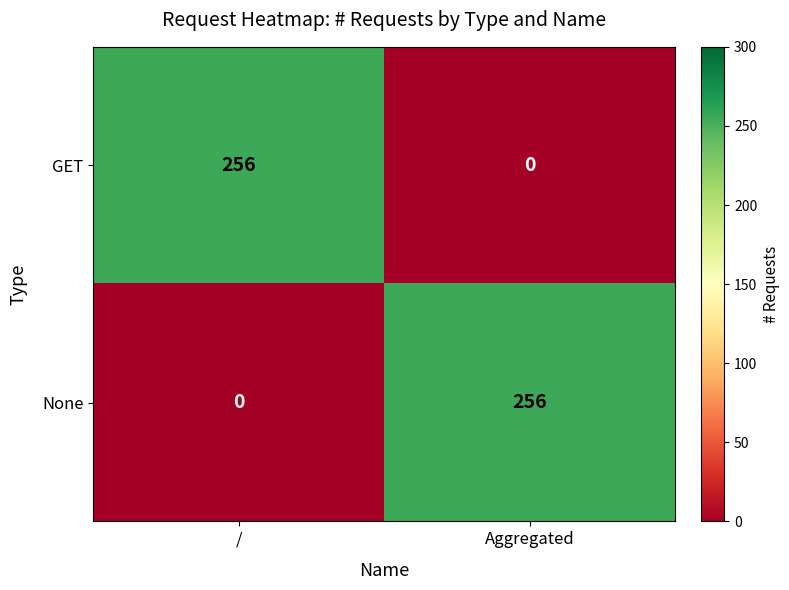

At which label does None reach its peak?

Aggregated